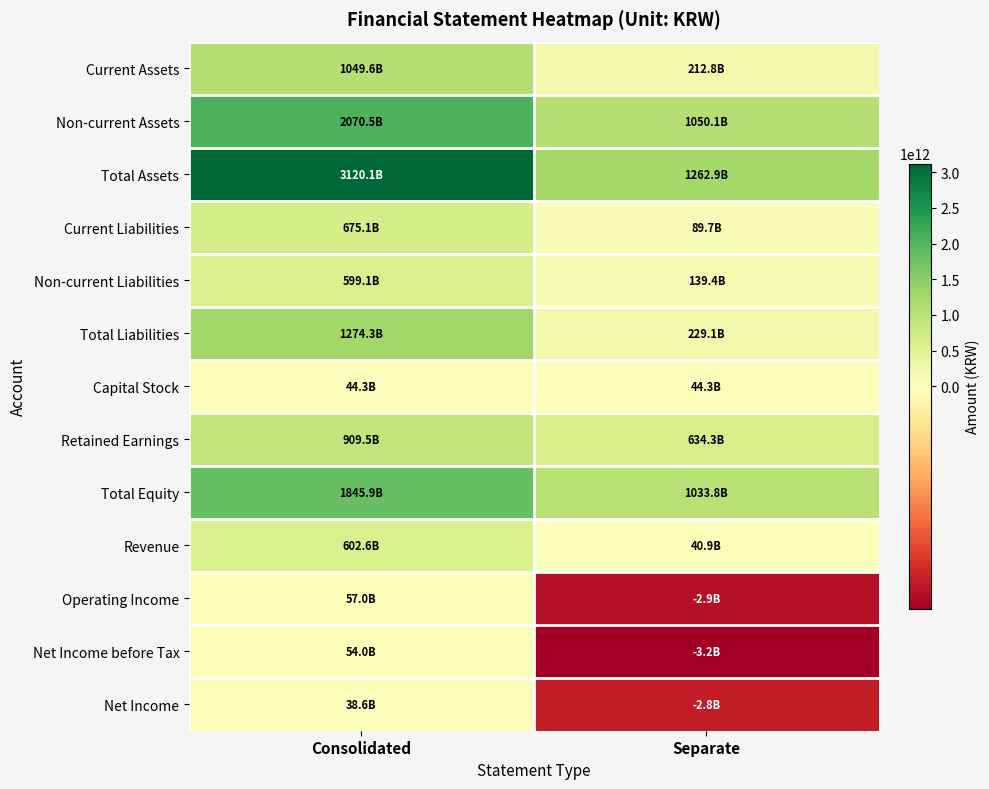

Which series has the largest range (max minus min)?

Total Assets